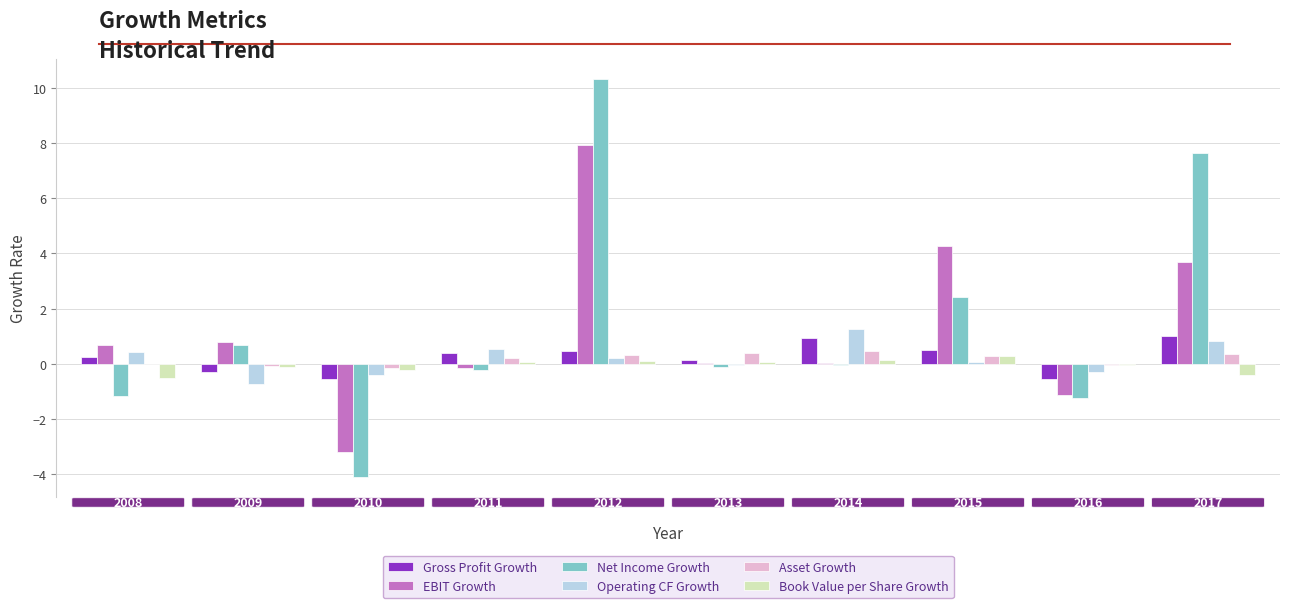

Does the chart contain stacked bars?

No